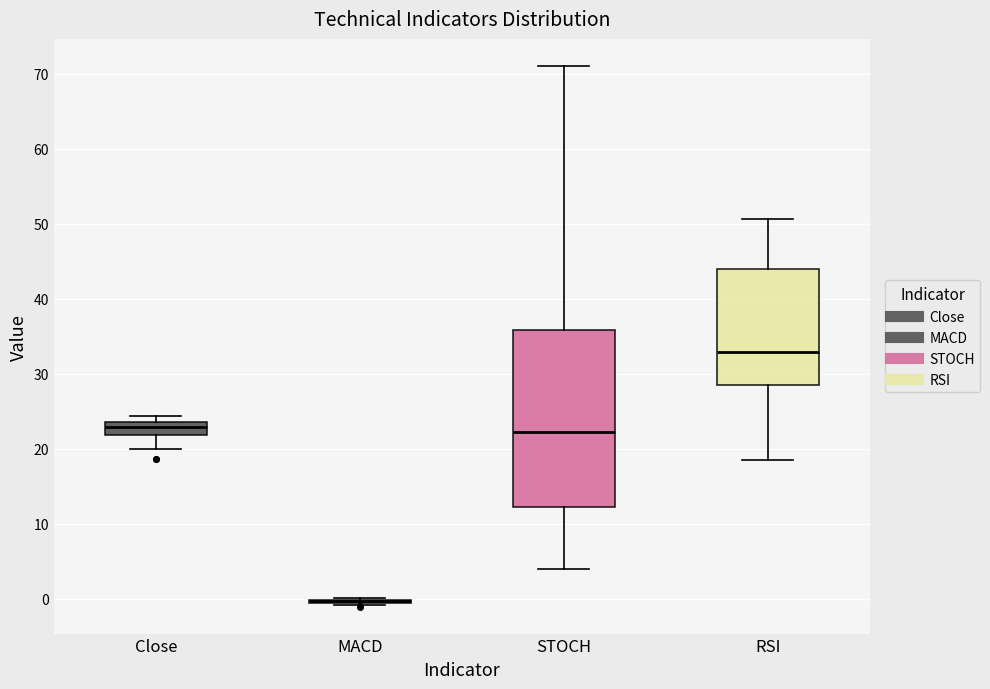

Reading left to right, transcribe this box plot: for each box, give where its median line is, the range the box spans, and where its two whiskers end, as read against the y-axis. The values are not printed on the chart, so give them approximately, as read against the axis.

Close: median 23, box 22 to 24, whiskers 20 to 24 (just above the box's upper edge)
MACD: box collapsed to a line at 0, whiskers -1 to 0
STOCH: median 22, box 12 to 36, whiskers 4 to 71
RSI: median 33, box 29 to 44, whiskers 19 to 51